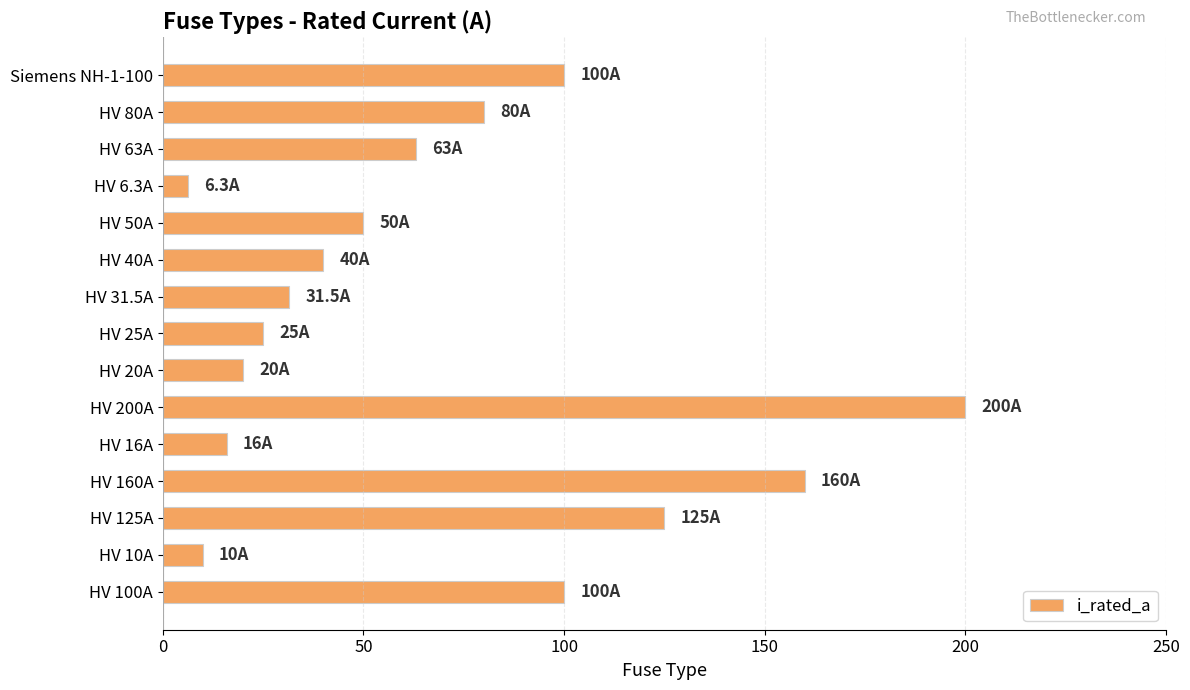

What is the difference between the values at HV 25A and HV 50A?

25.0